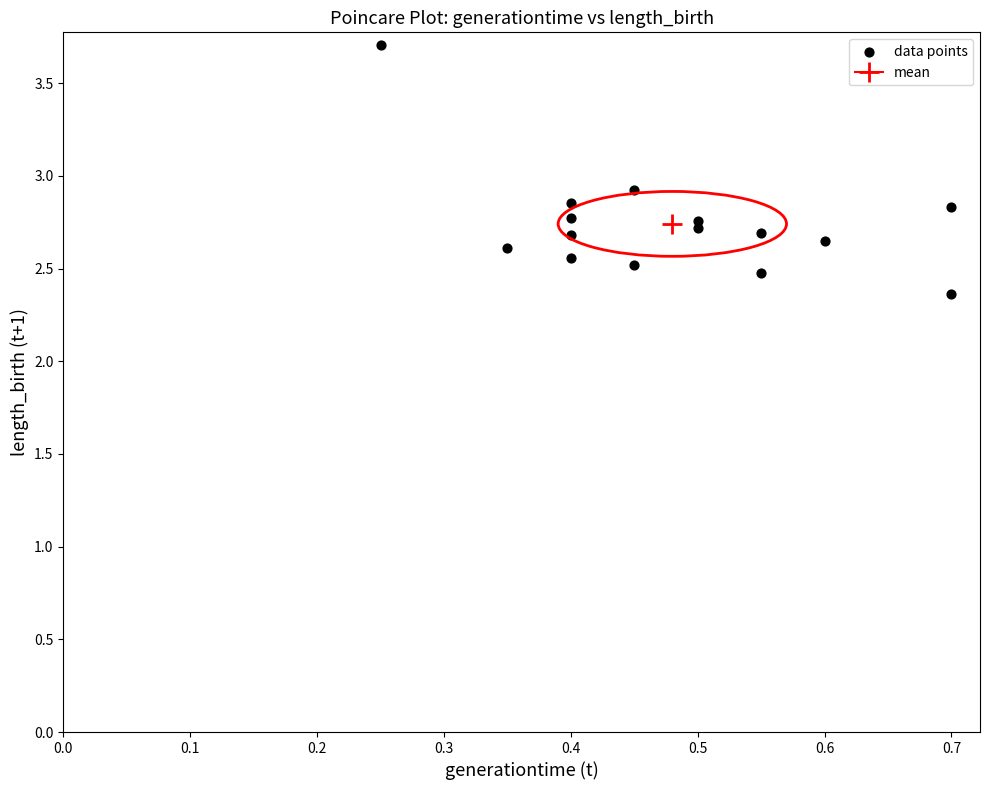

What is the range of X values (max minus min)?

0.4